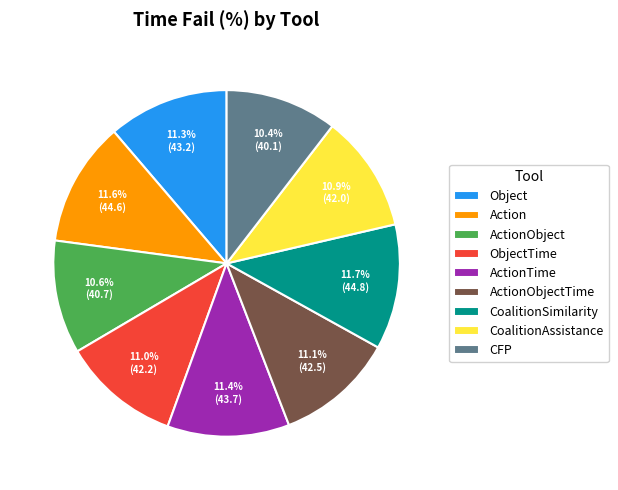

What is the ratio of the value at CoalitionAssistance to the value at CFP?

1.0